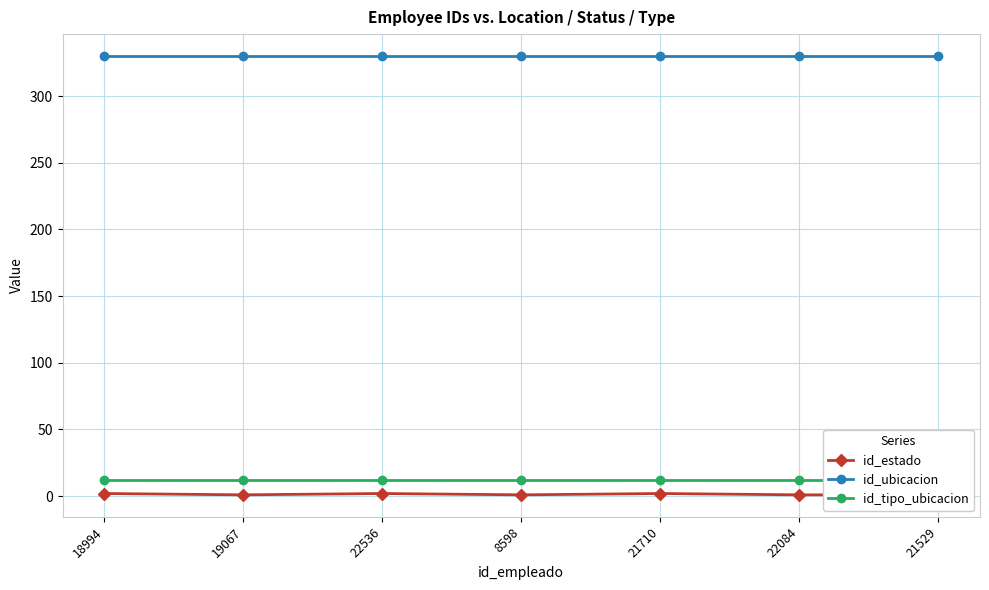

Count the id_estado values in the range 1 to 2.

7